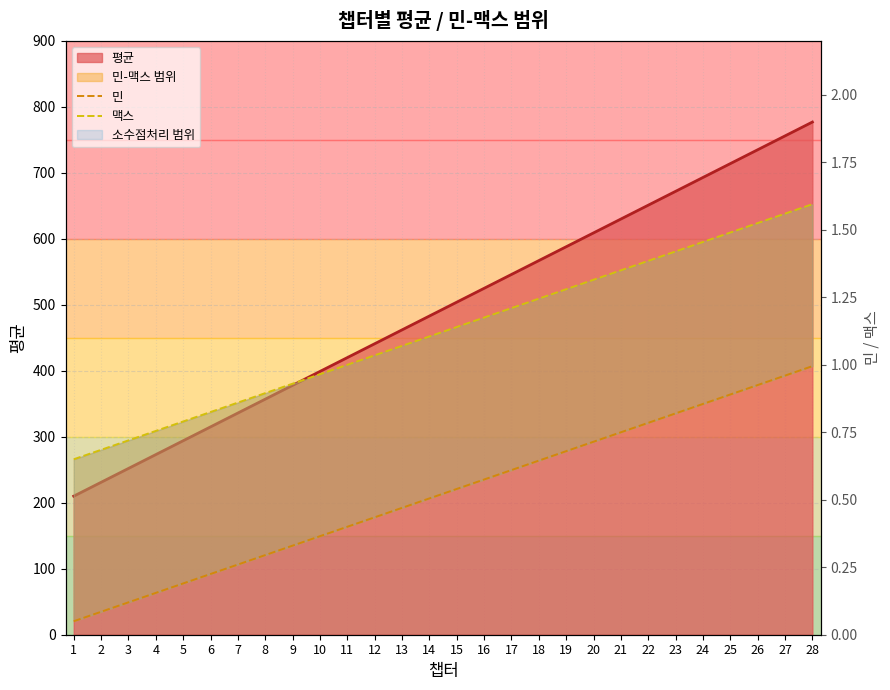

Is the value of 민 at 17 greater than the value of 맥스 at 18?

No